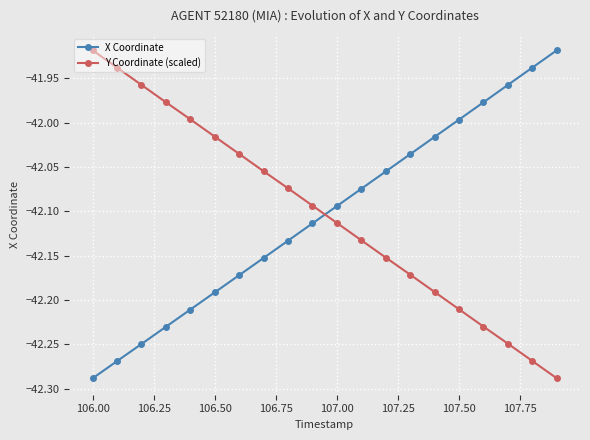

How many intersections are there between X Coordinate and Y Coordinate (scaled)?

1